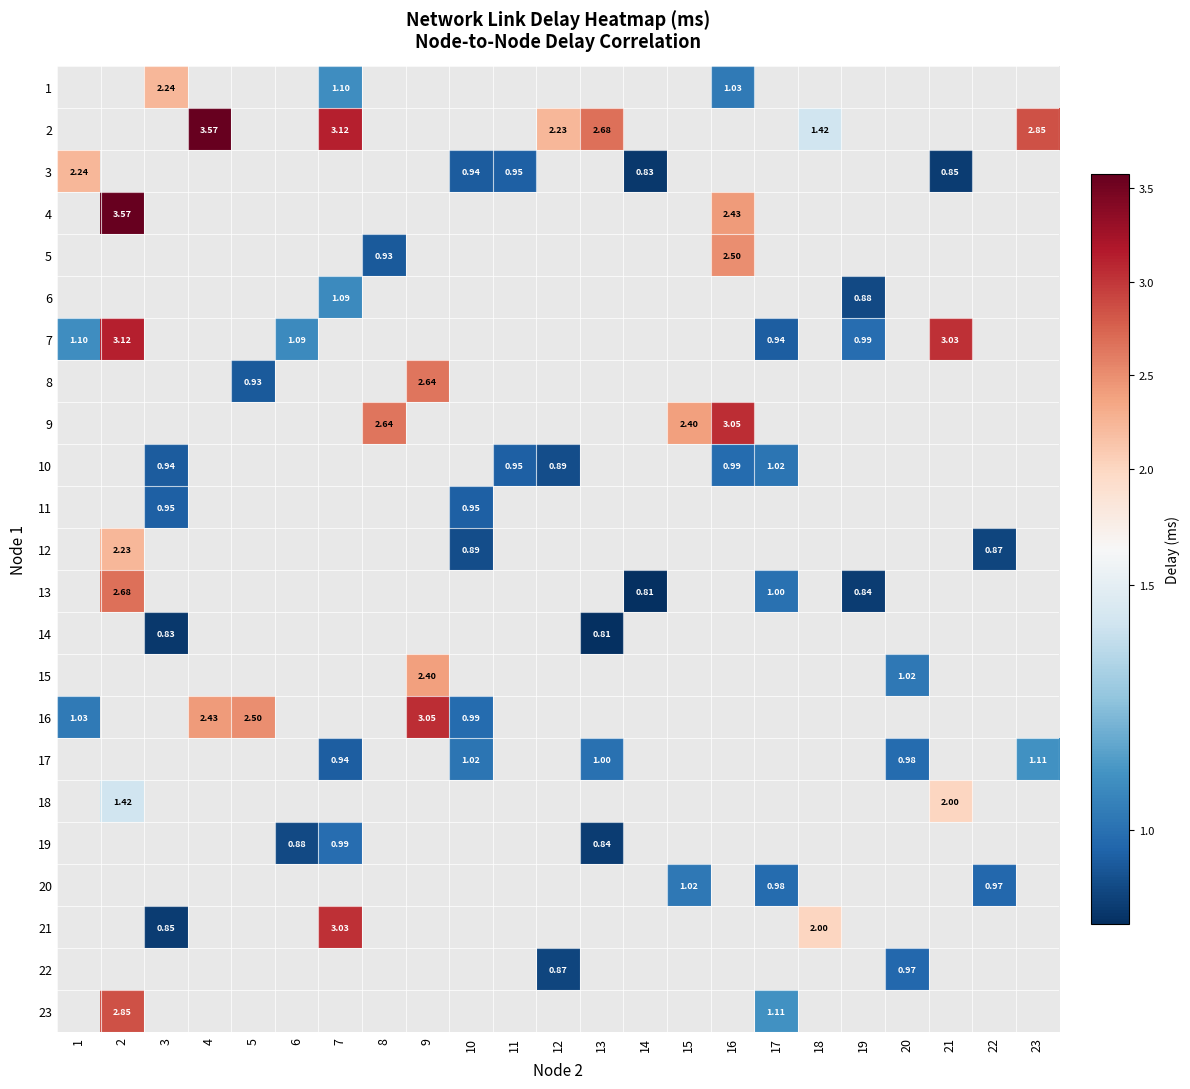

Which category has the lowest value in the 3 series?

14